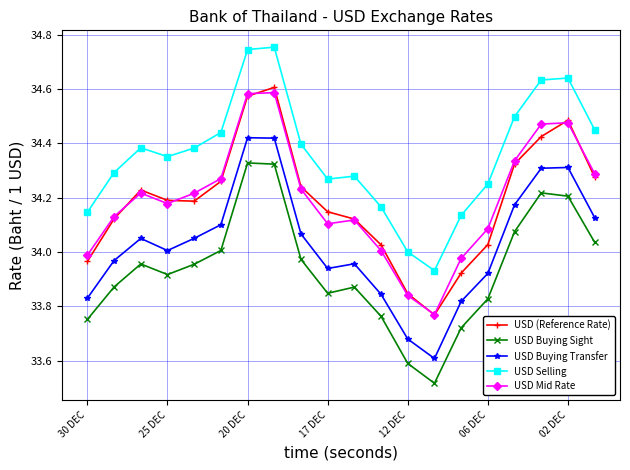

At how many categories does at least one series exceed 33?

20